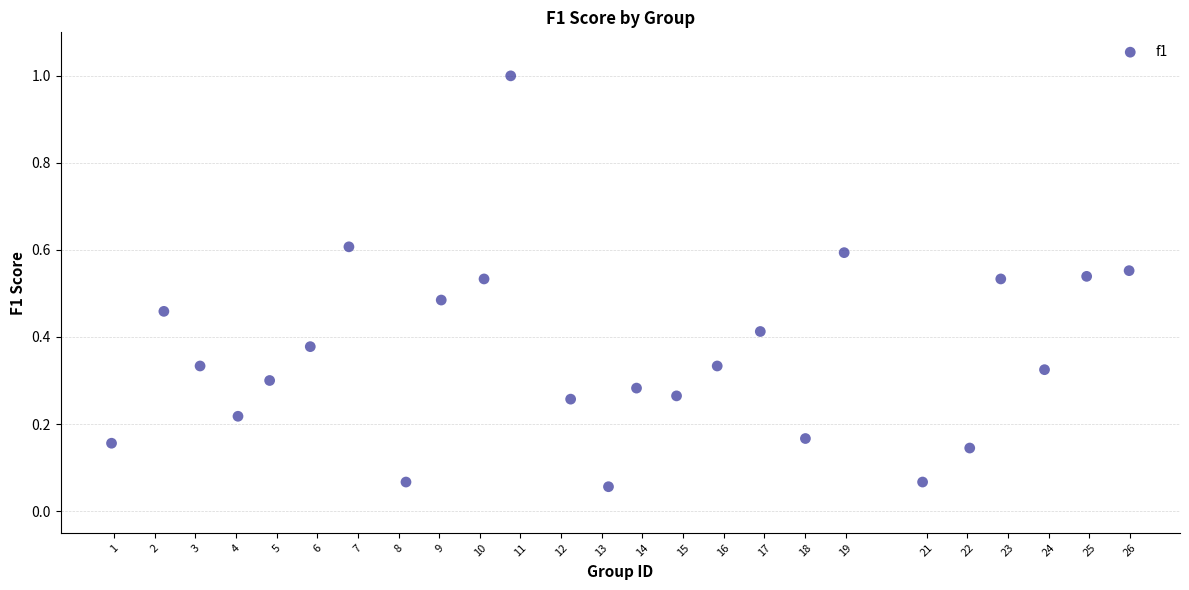

What is the range of Y values (max minus min)?

0.9